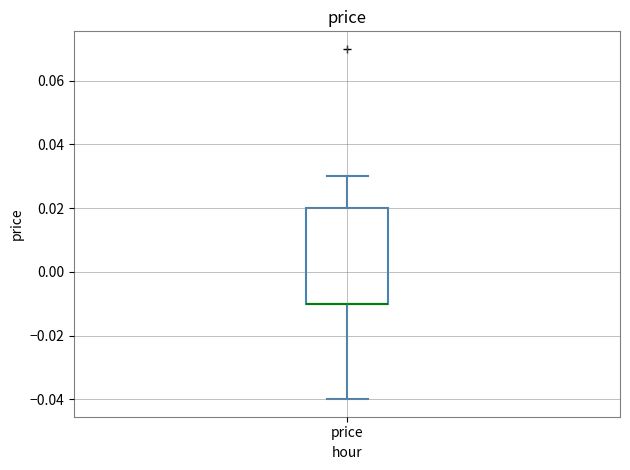

Transcribe this box plot: give where the median line is, the range the box spans, and where the two whiskers end, as read against the y-axis. The values are not printed on the chart, so give them approximately, as read against the axis.

median -0.01 (drawn on the box's lower edge), box -0.01 to 0.02, whiskers -0.04 to 0.03